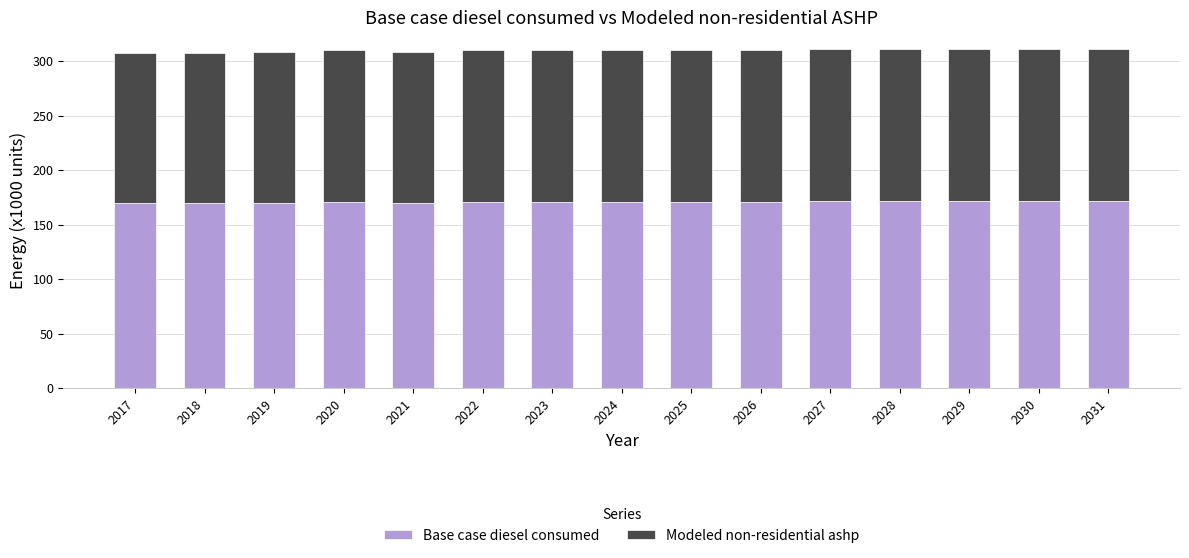

How many bars are there in total?

15